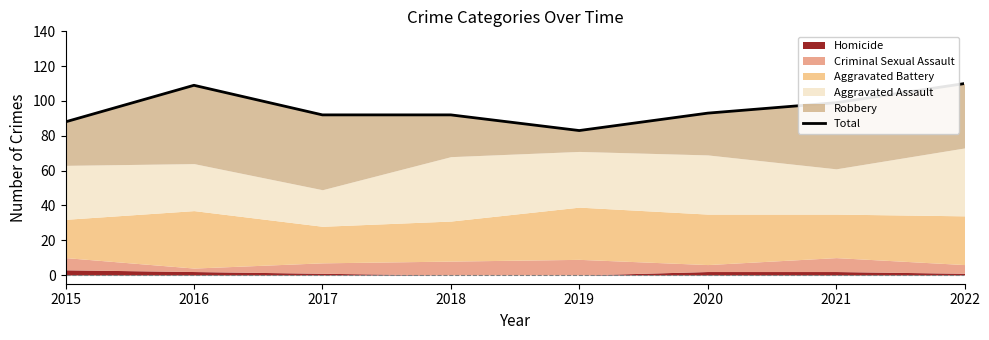

At which category does the data reach its first local valley?

2019